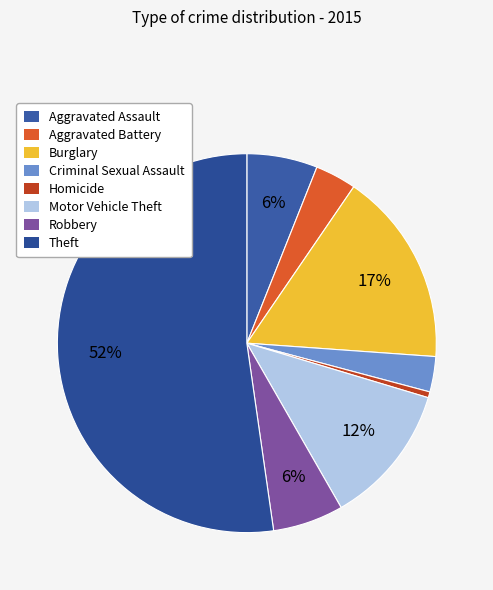

What is the smallest slice in the pie chart?

Homicide